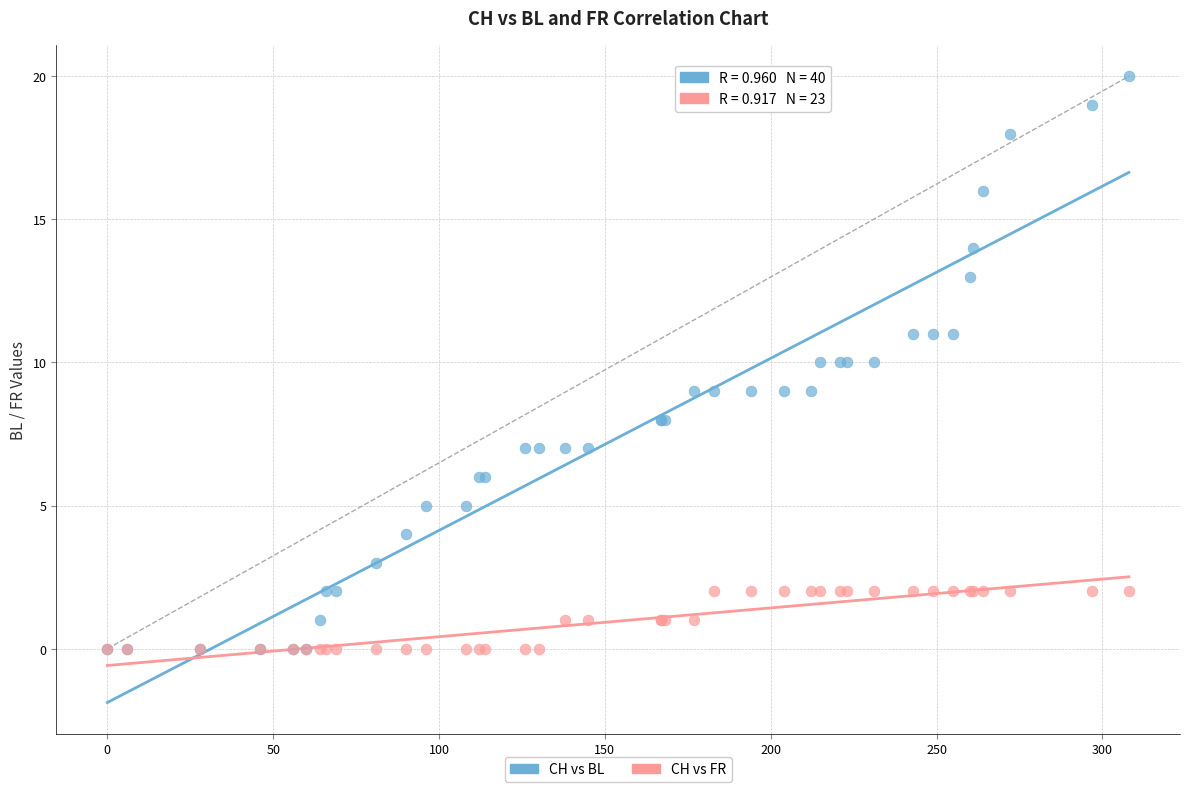

What are all the series names shown in the legend?

CH vs BL, CH vs FR